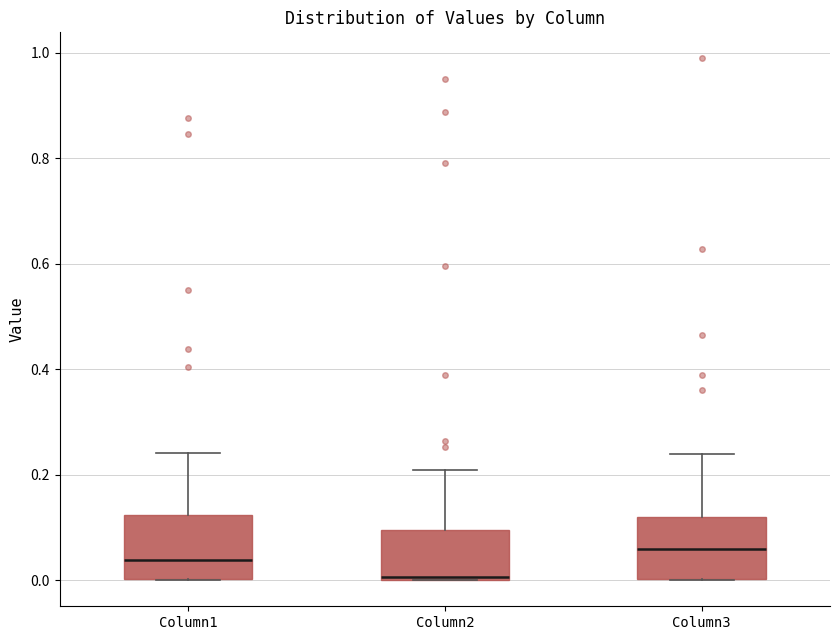

Reading left to right, transcribe this box plot: for each box, give where its median line is, the range the box spans, and where its two whiskers end, as read against the y-axis. The values are not printed on the chart, so give them approximately, as read against the axis.

Column1: median 0.04, box 0.00 to 0.12, whiskers 0.00 to 0.24
Column2: median 0.00, box 0.00 to 0.10, whiskers 0.00 to 0.20
Column3: median 0.06, box 0.00 to 0.12, whiskers 0.00 to 0.24